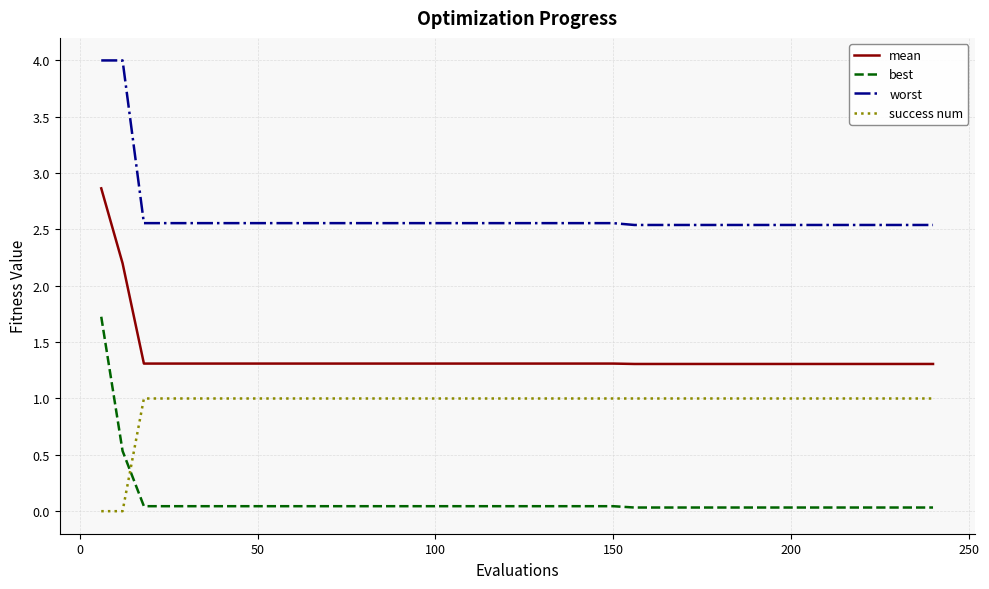

True or false: success num and worst intersect in this chart.

False